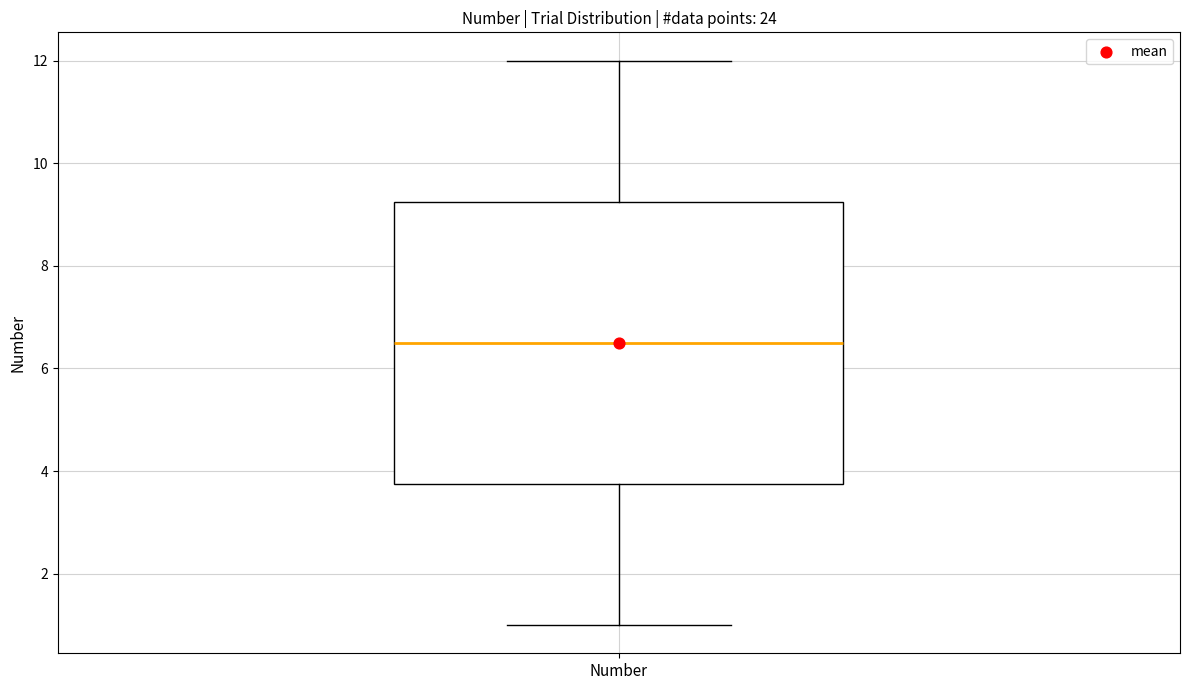

Where does the upper whisker of the box for Number end on the y-axis? The values are not printed on the chart, so give them approximately, as read against the axis.

12.0